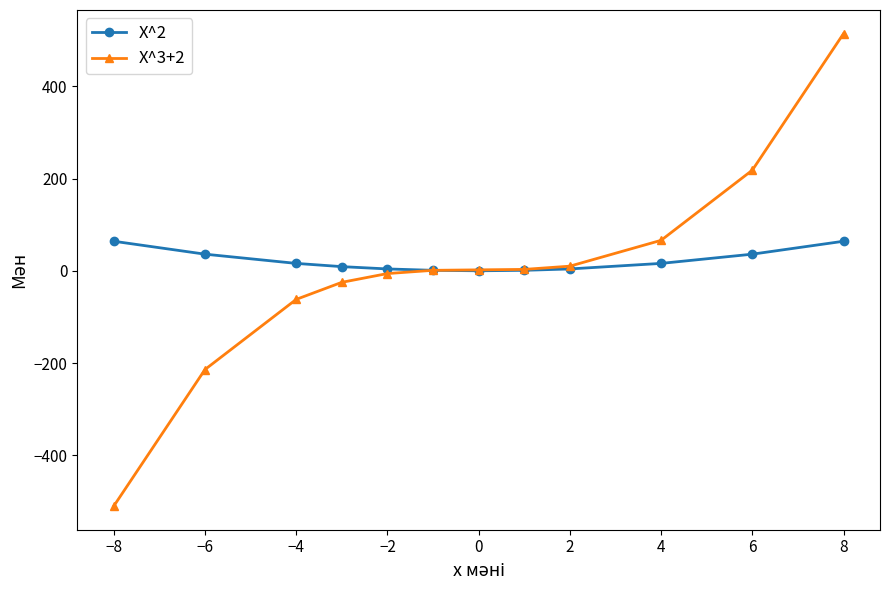

Rank the series by their maximum value, from lowest to highest.

X^2, X^3+2